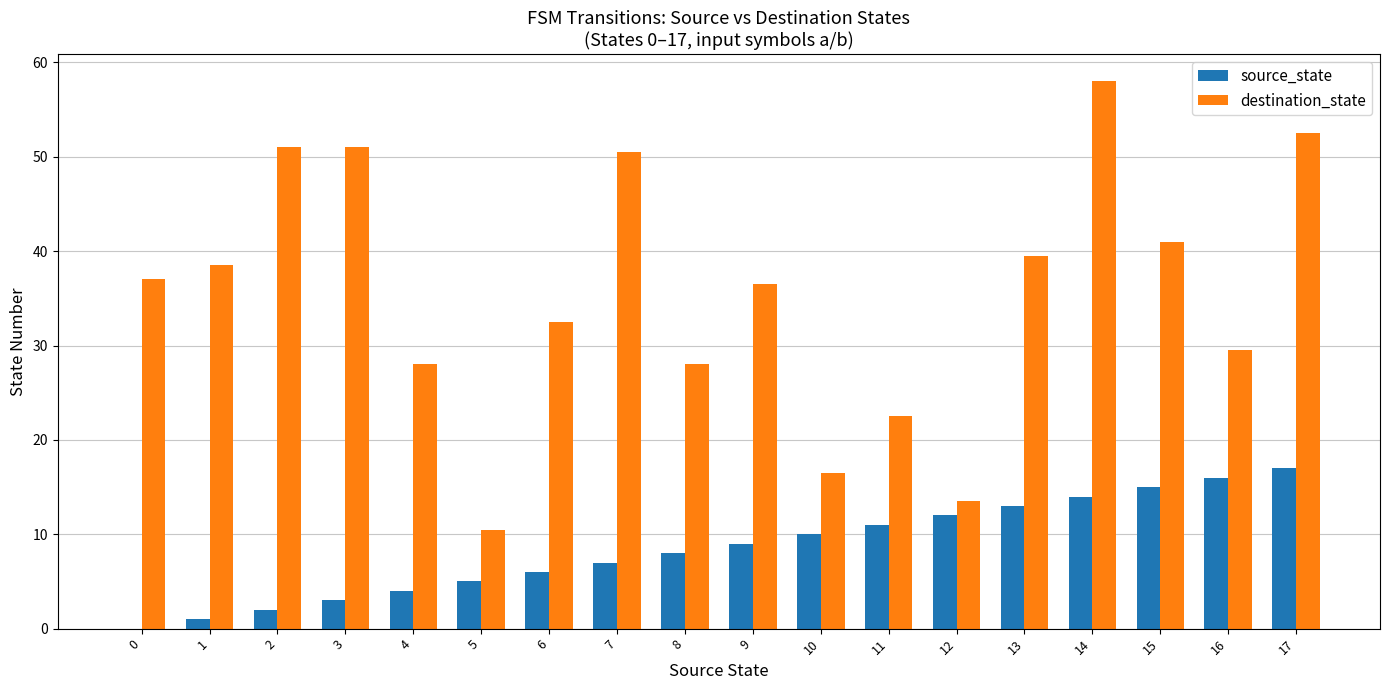

What is the sum of all destination_state values?

636.5